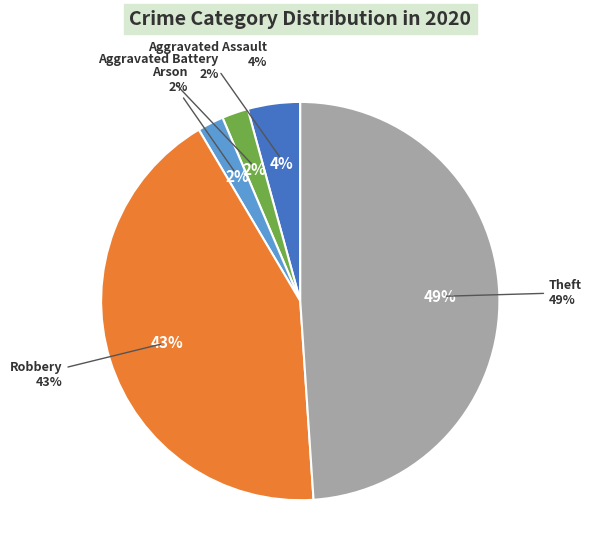

How many slices are in this pie chart?

5